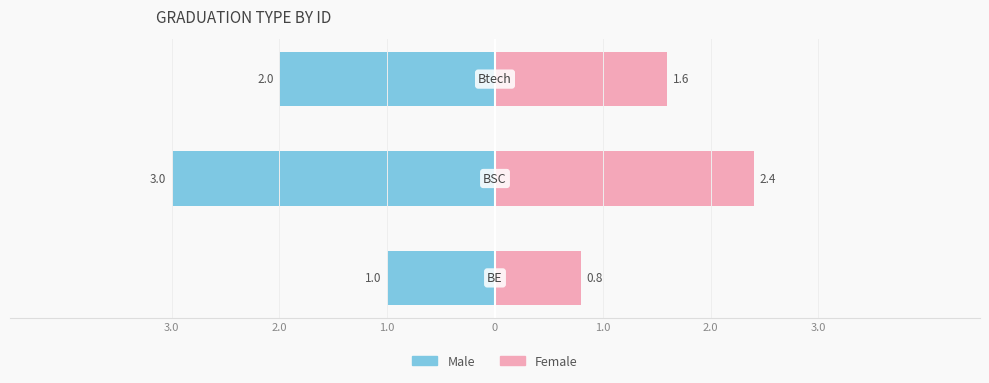

How many groups of bars are there?

3